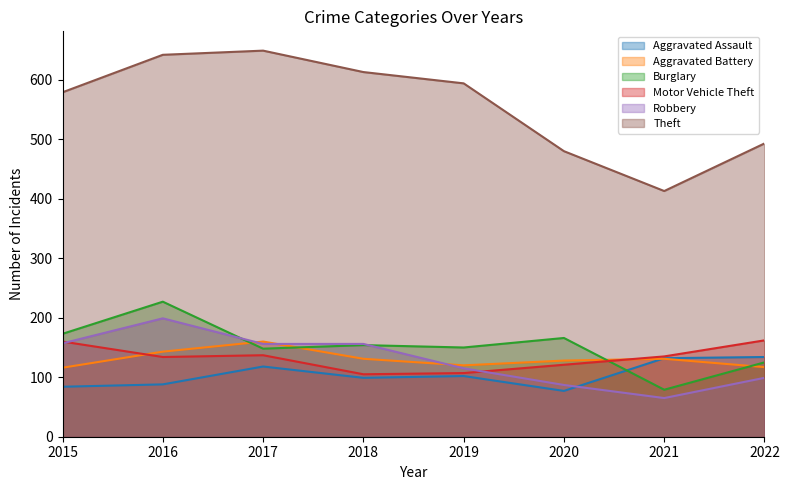

Which series has the largest total across all categories?

Theft